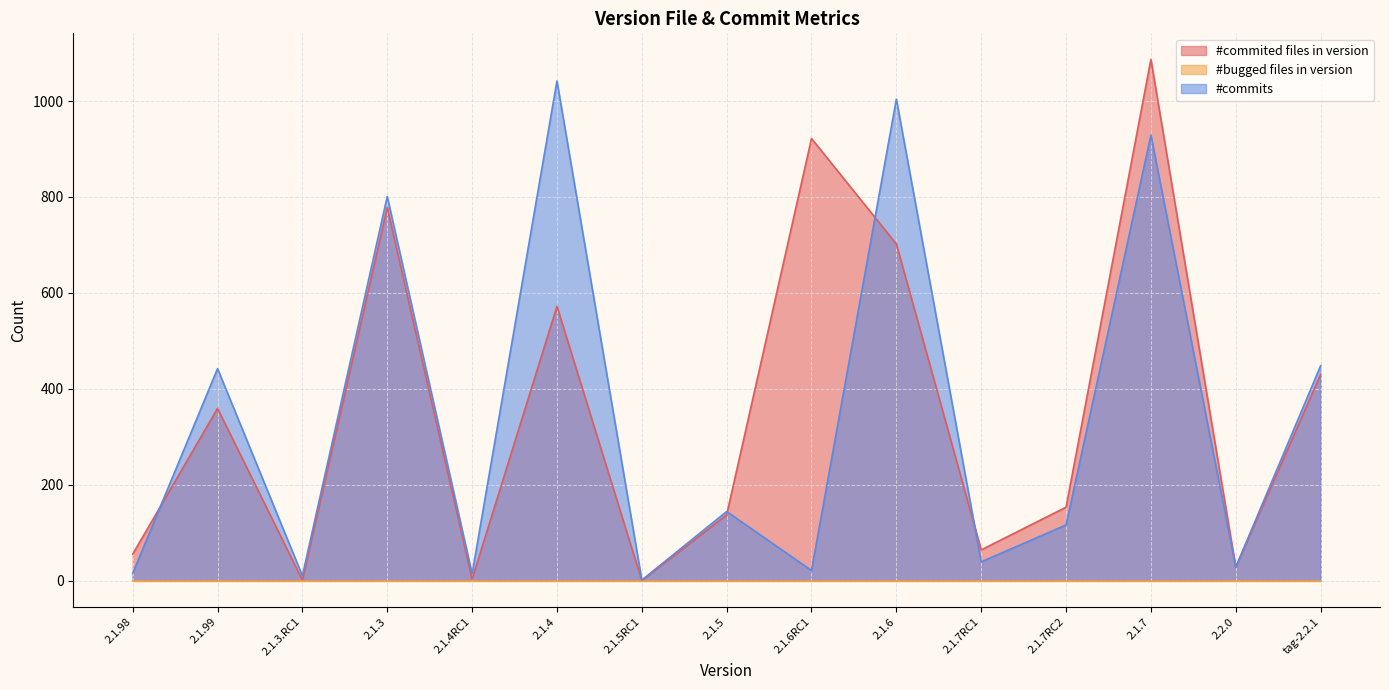

Which series changed the most between 2.1.5RC1 and 2.1.5?

#commits